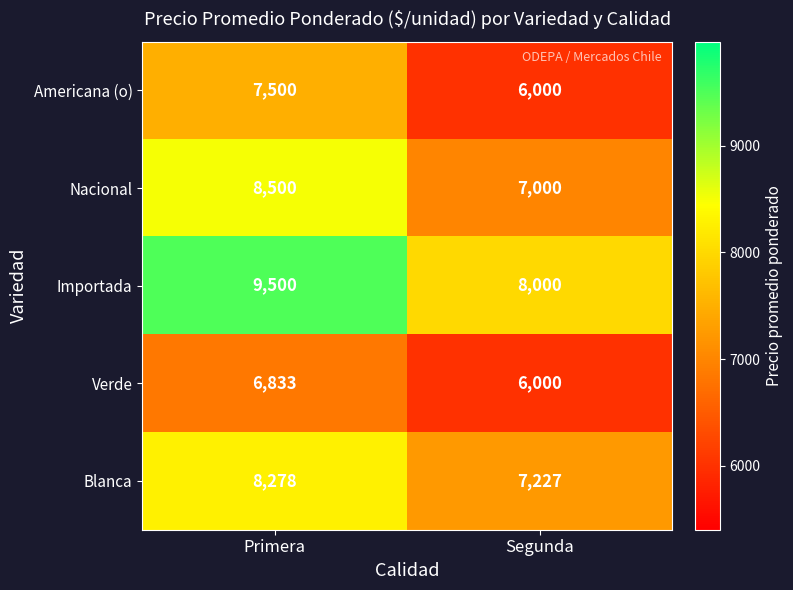

At which category does the chart reach its minimum across all series?

Segunda